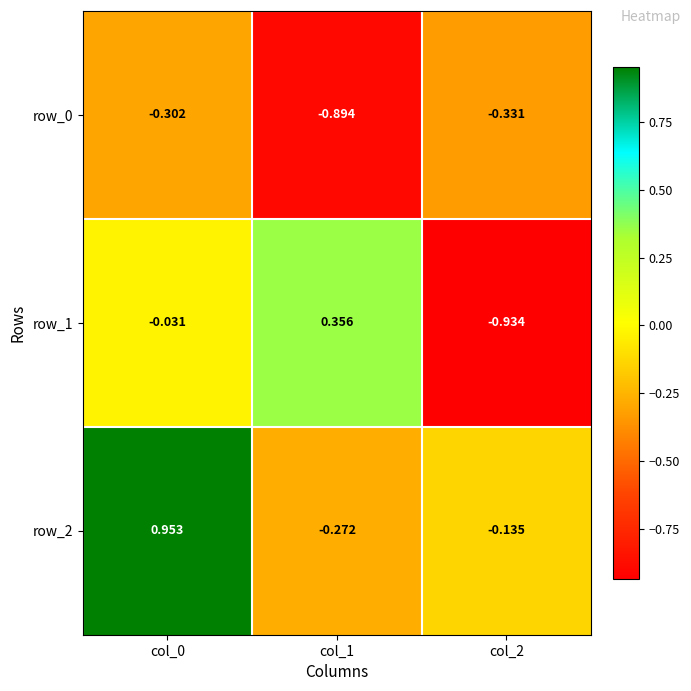

Is the value of row_0 at col_1 greater than the value of row_1 at col_0?

No